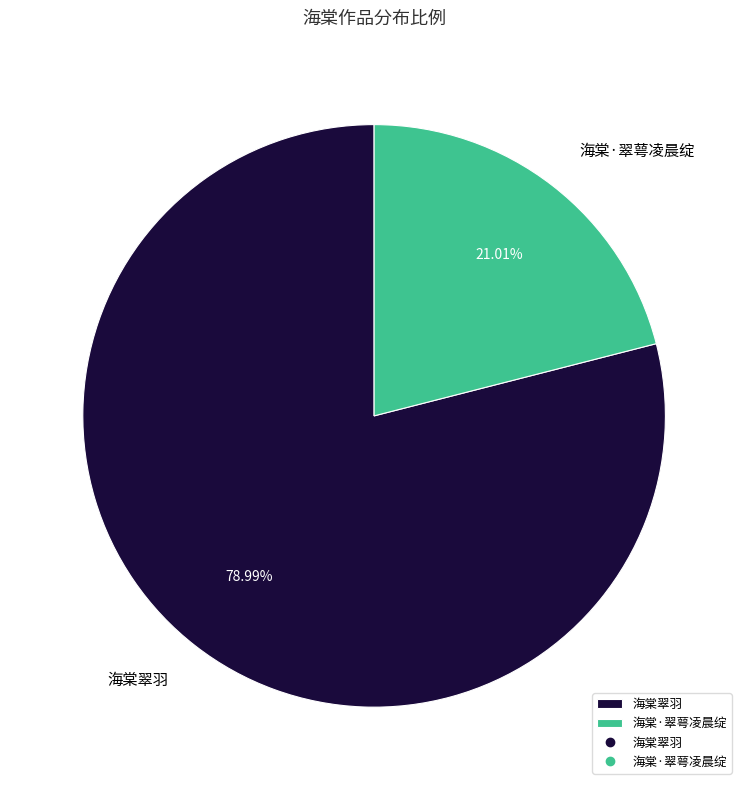

What is the smallest slice in the pie chart?

海棠·翠萼凌晨绽